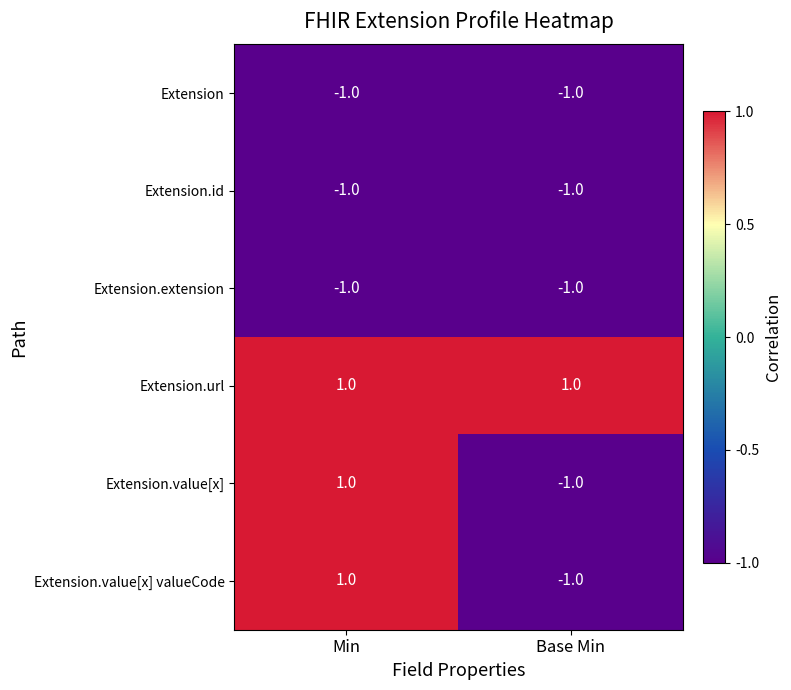

True or false: Extension.extension has a value of -2 at Base Min.

False